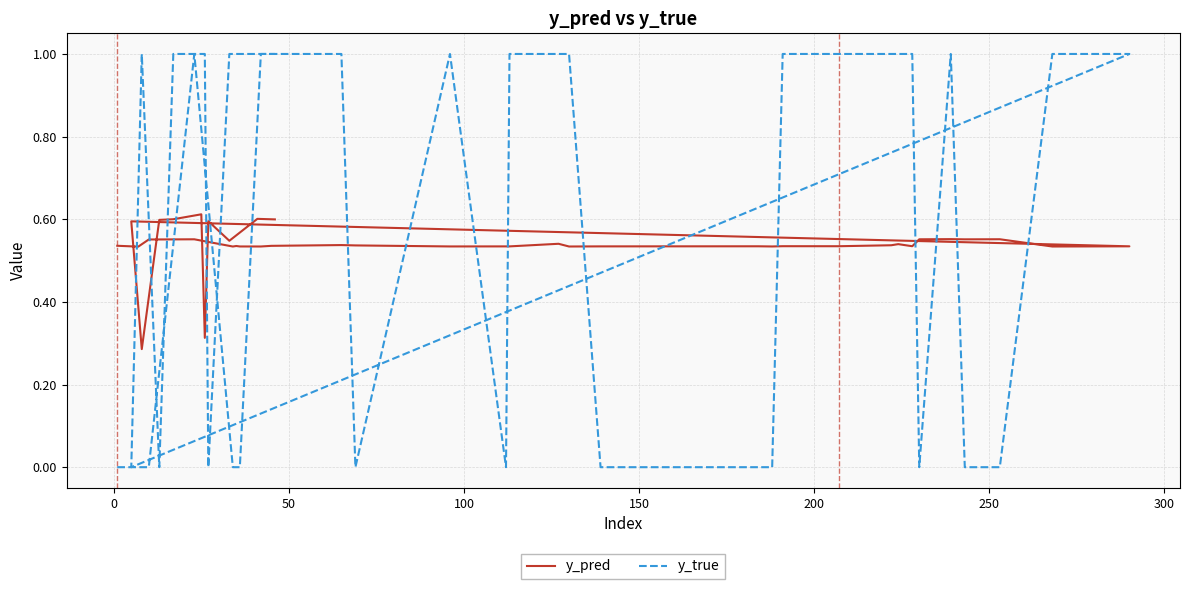

Does the chart have visible grid lines?

Yes